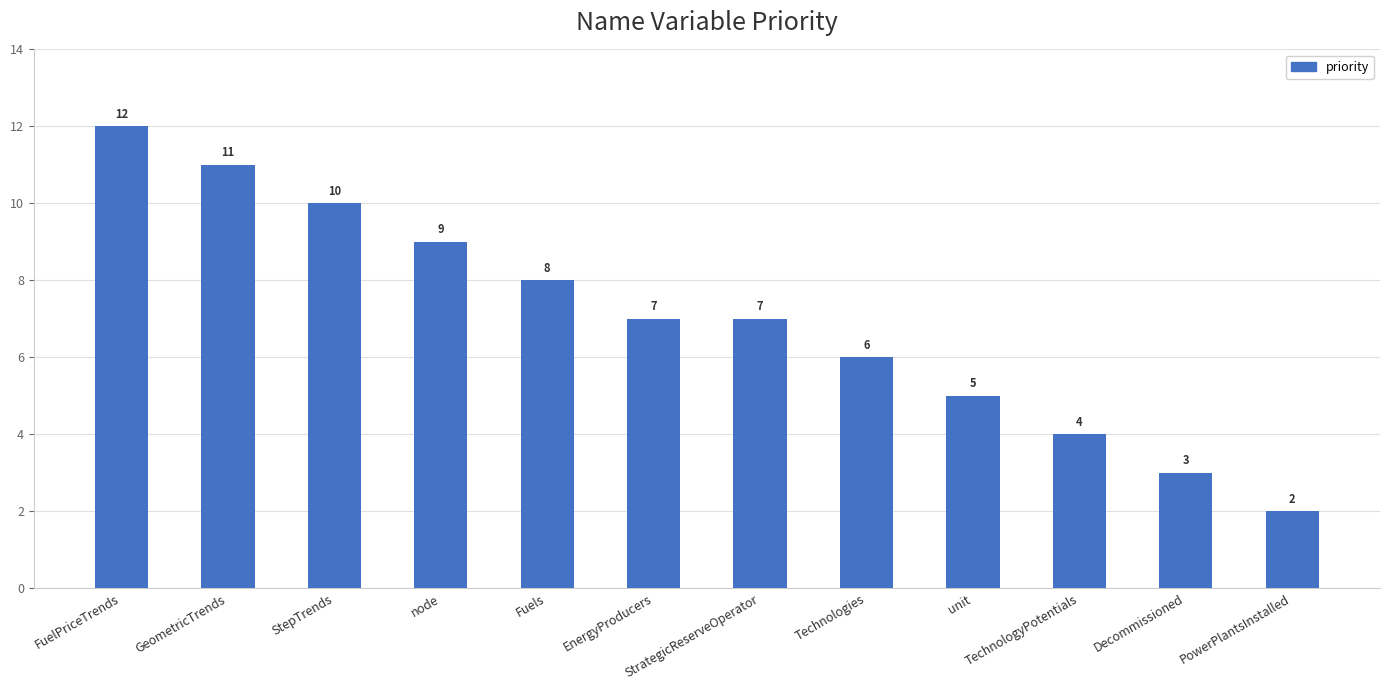

What is the sum of all values?

84